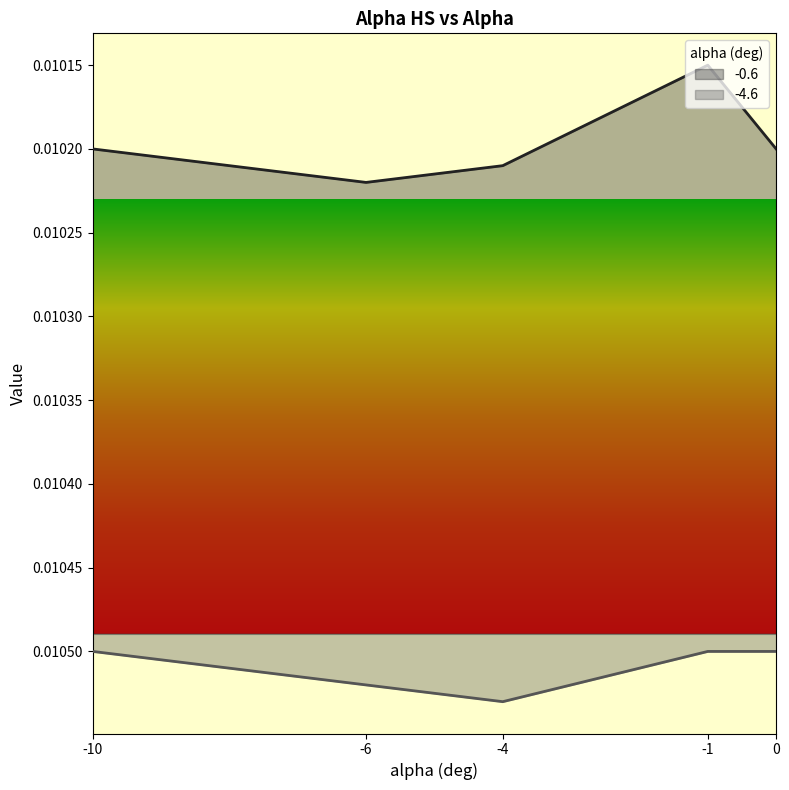

Which series has the largest total across all categories?

-4.6